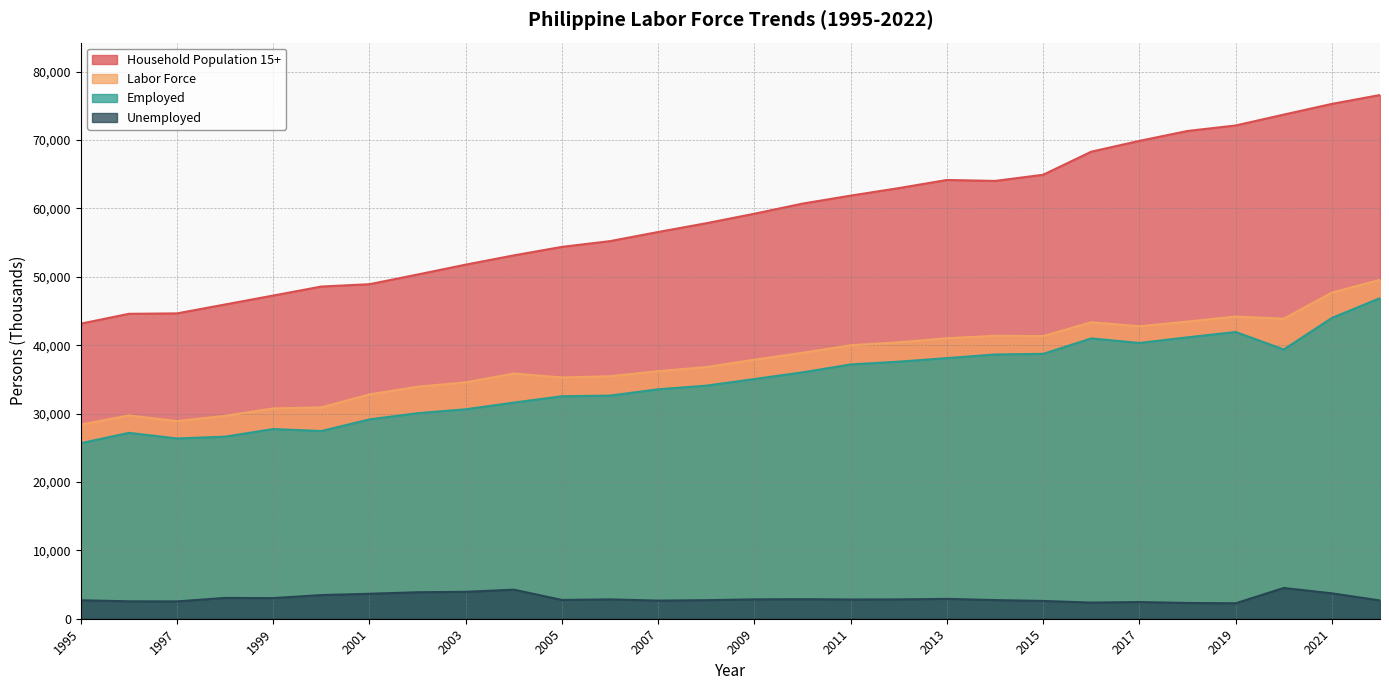

Reading left to right, transcribe all the data shown in this chart.

Household Population 15+: 1995=43156.0	1996=44599.0	1997=44658.0	1998=45964.0	1999=47270.0	2000=48587.0	2001=48929.0	2002=50344.0	2003=51793.0	2004=53144.0	2005=54388.0	2006=55230.0	2007=56565.0	2008=57848.0	2009=59237.0	2010=60717.0	2011=61882.5	2012=62985.3	2013=64173.3	2014=64033.1	2015=64936.0	2016=68311.0	2017=69890.7	2018=71340.0	2019=72143.5	2020=73732.6	2021=75301.1	2022=76598.7
Labor Force: 1995=28380.0	1996=29733.0	1997=28901.0	1998=29674.0	1999=30759.0	2000=30911.0	2001=32809.0	2002=33936.0	2003=34571.0	2004=35862.0	2005=35286.0	2006=35464.0	2007=36213.0	2008=36805.0	2009=37891.8	2010=38893.0	2011=40006.0	2012=40426.4	2013=41022.3	2014=41379.3	2015=41343.0	2016=43361.0	2017=42775.0	2018=43460.0	2019=44197.1	2020=43878.0	2021=47703.2	2022=49561.6
Employed: 1995=25677.0	1996=27186.0	1997=26365.0	1998=26631.0	1999=27742.0	2000=27452.0	2001=29156.0	2002=30062.0	2003=30635.0	2004=31613.0	2005=32539.0	2006=32636.0	2007=33560.0	2008=34089.0	2009=35061.2	2010=36035.0	2011=37192.0	2012=37600.2	2013=38117.7	2014=38651.3	2015=38741.0	2016=40998.0	2017=40334.0	2018=41157.0	2019=41938.0	2020=39378.0	2021=43988.3	2022=46890.4
Unemployed: 1995=2704.0	1996=2546.0	1997=2537.0	1998=3043.0	1999=3017.0	2000=3459.0	2001=3653.0	2002=3874.0	2003=3936.0	2004=4249.0	2005=2747.7	2006=2829.0	2007=2653.0	2008=2716.0	2009=2830.5	2010=2859.0	2011=2814.0	2012=2826.2	2013=2904.6	2014=2728.1	2015=2602.0	2016=2363.0	2017=2441.0	2018=2303.0	2019=2259.1	2020=4500.0	2021=3714.9	2022=2671.2